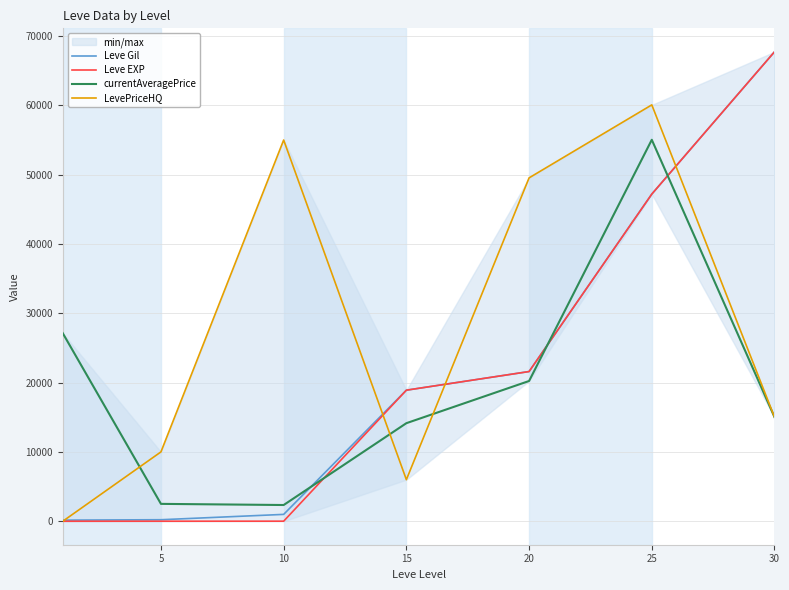

How many intersections are there between currentAveragePrice and Leve EXP?

3